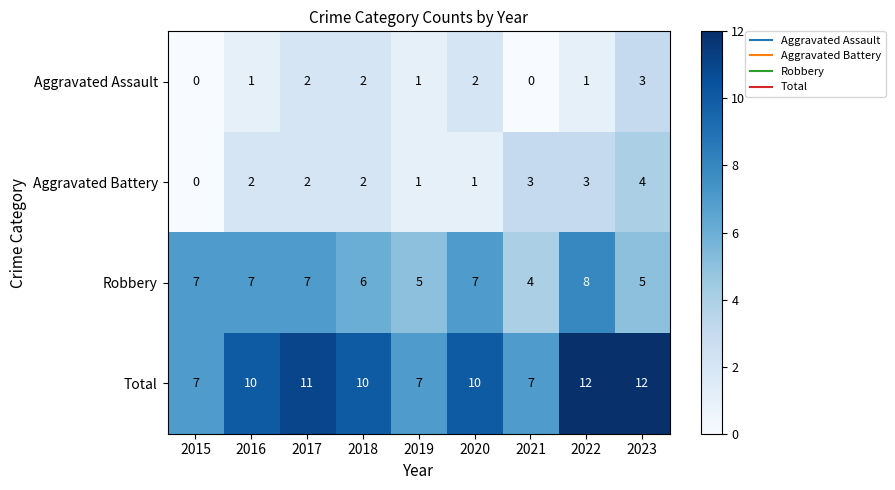

Rank the series at 2016 from highest to lowest value.

Total, Robbery, Aggravated Battery, Aggravated Assault